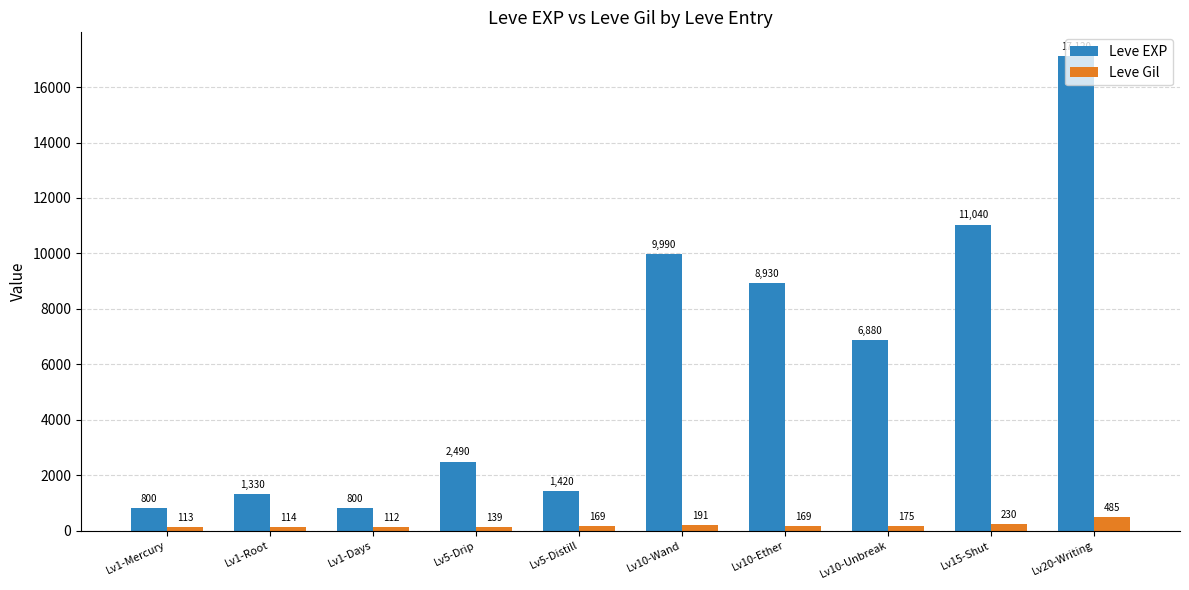

True or false: Leve Gil has a value of 112 at Lv1-Days.

True